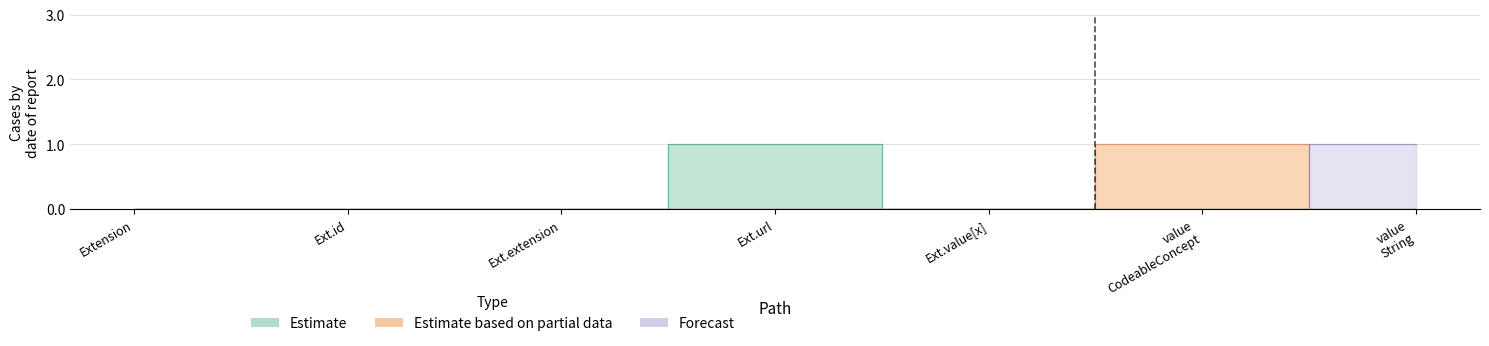

How many categories are shown in the chart?

7